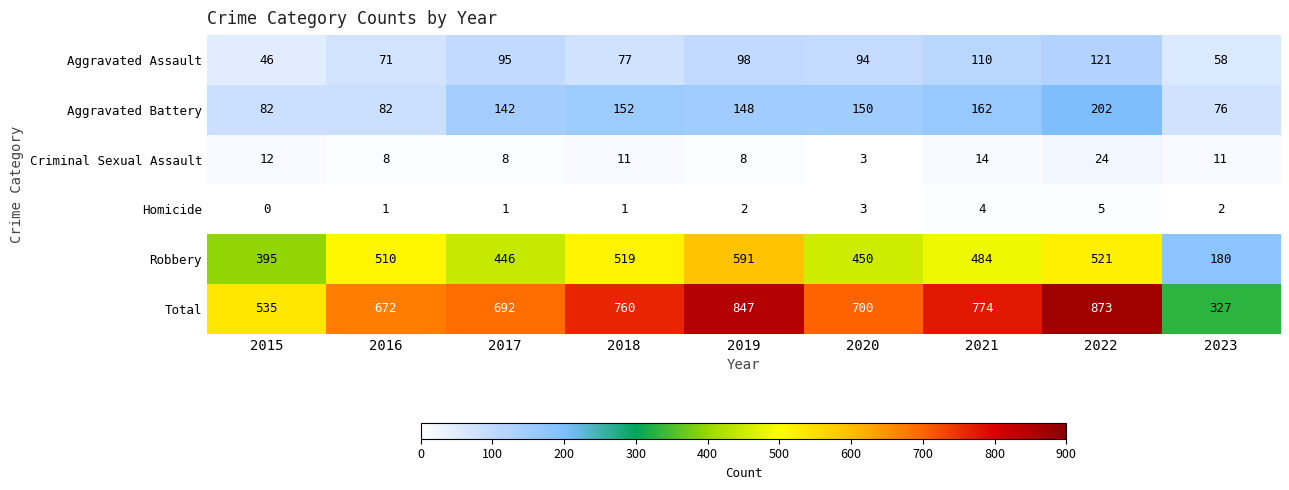

At which category is the sum across all series the highest?

2022